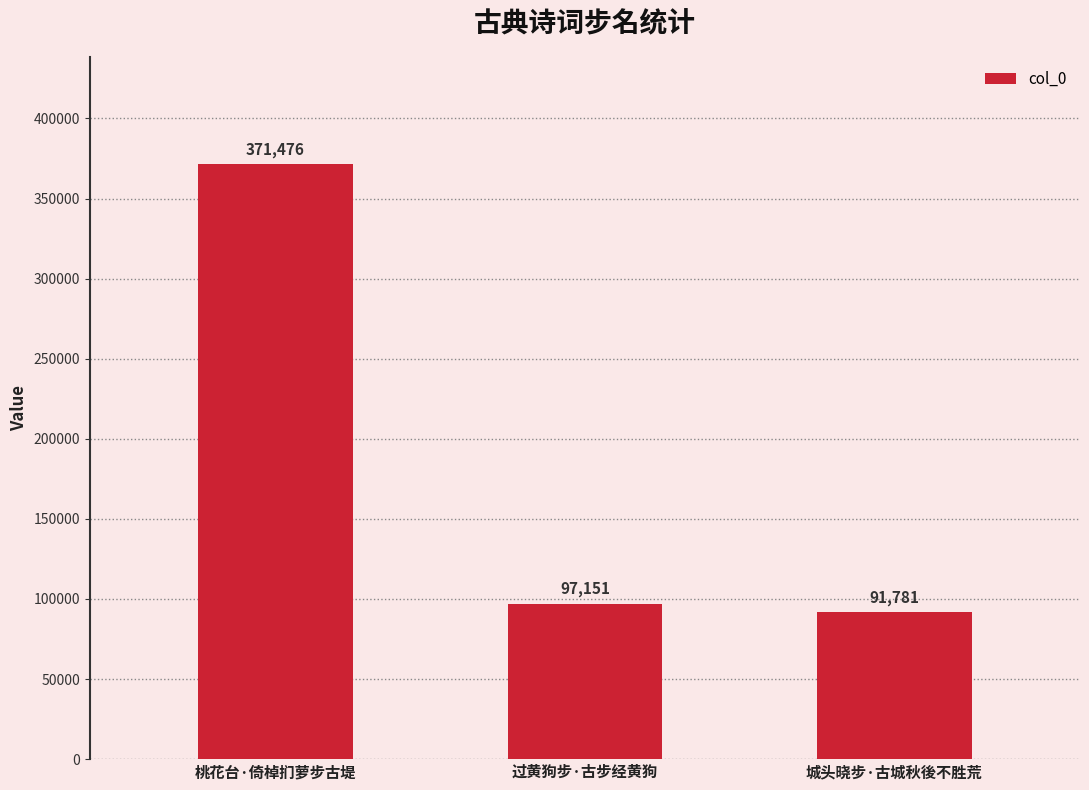

Does the chart contain any negative values?

No